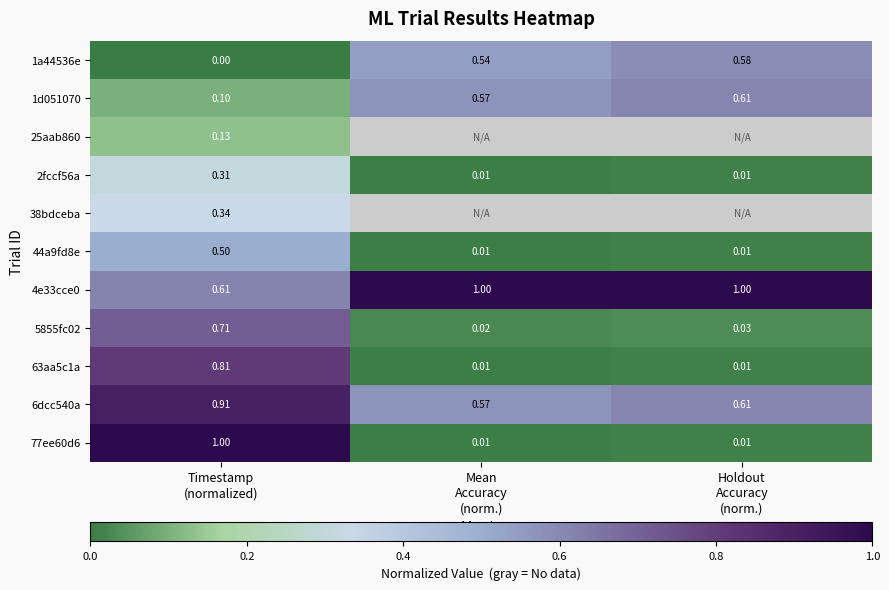

Rank the series by their maximum value, from highest to lowest.

4e33cce0, 77ee60d6, 6dcc540a, 63aa5c1a, 5855fc02, 1d051070, 1a44536e, 44a9fd8e, 38bdceba, 2fccf56a, 25aab860